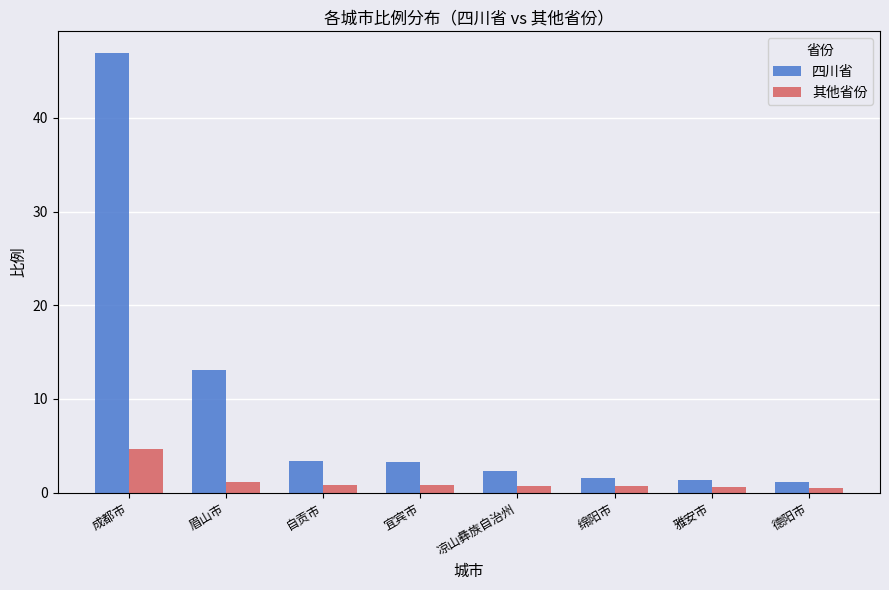

Is it true that 其他省份 equals 2.3 at 成都市?

False